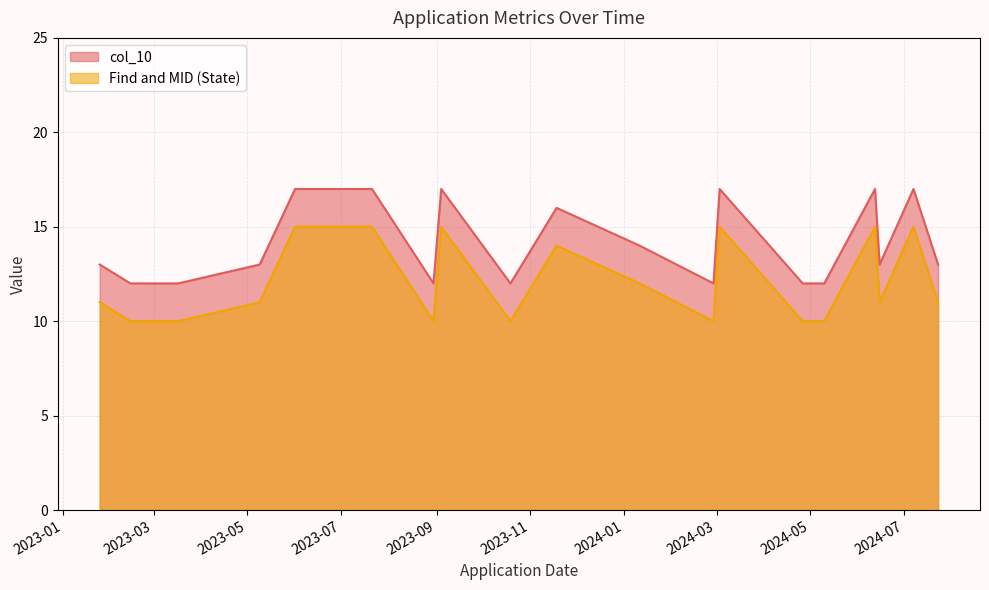

What is the approximate value of Find and MID (State) at 2023-03-17?

10